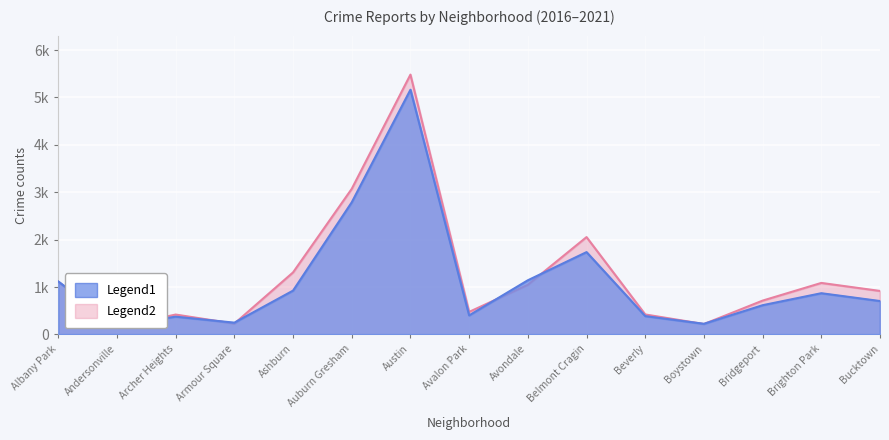

What is the sum of the 2018 values at Ashburn and Armour Square?

1172